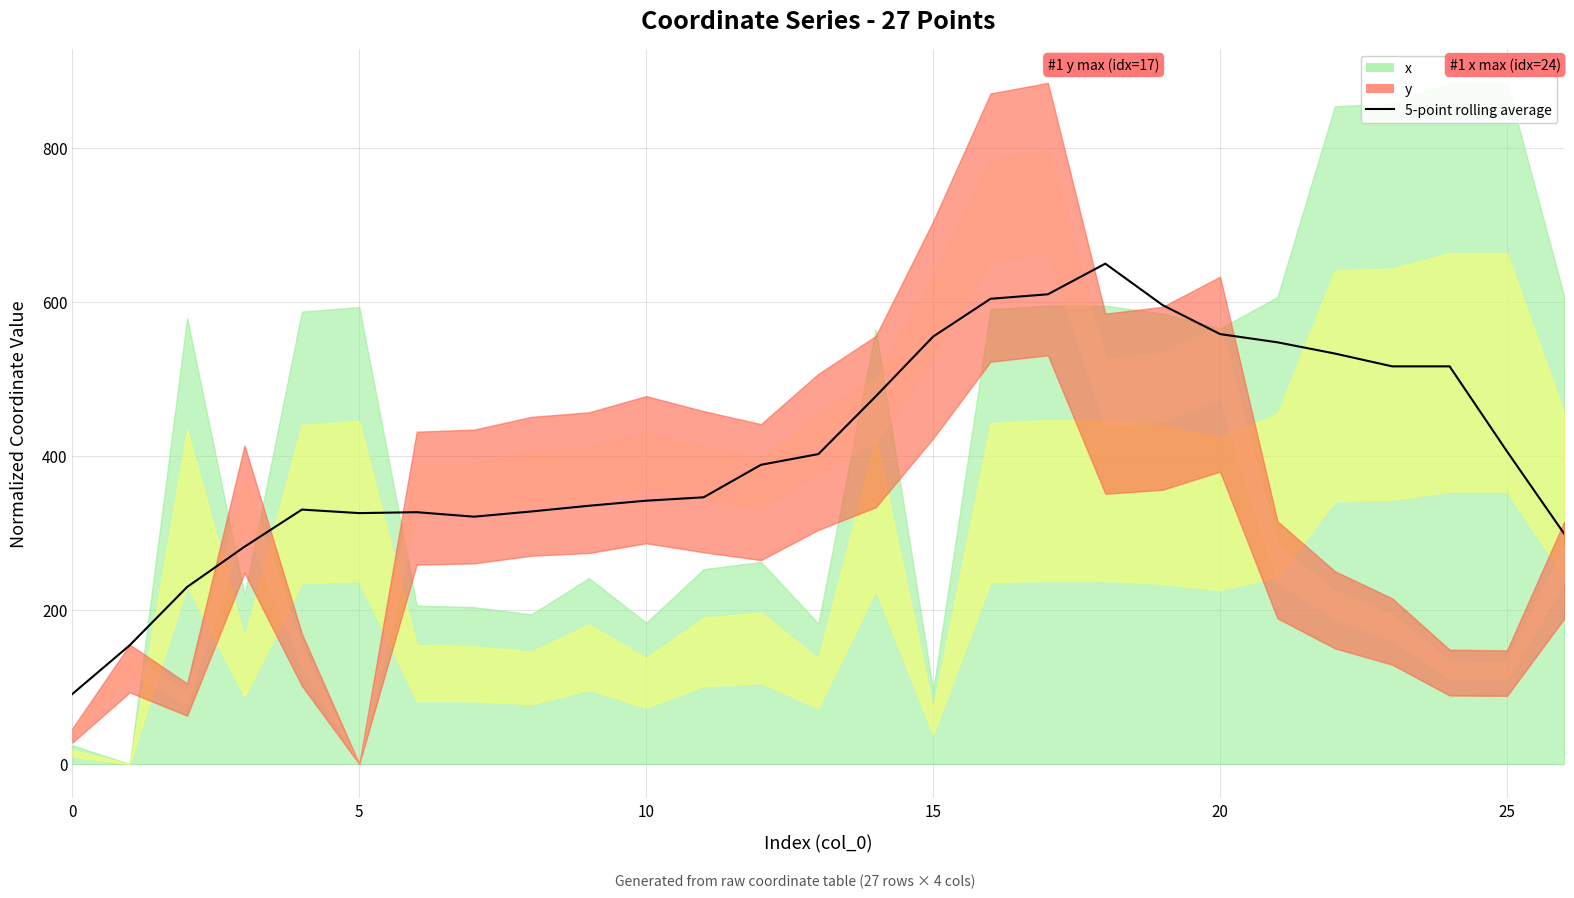

What is the label of the 13th point from the right?

14